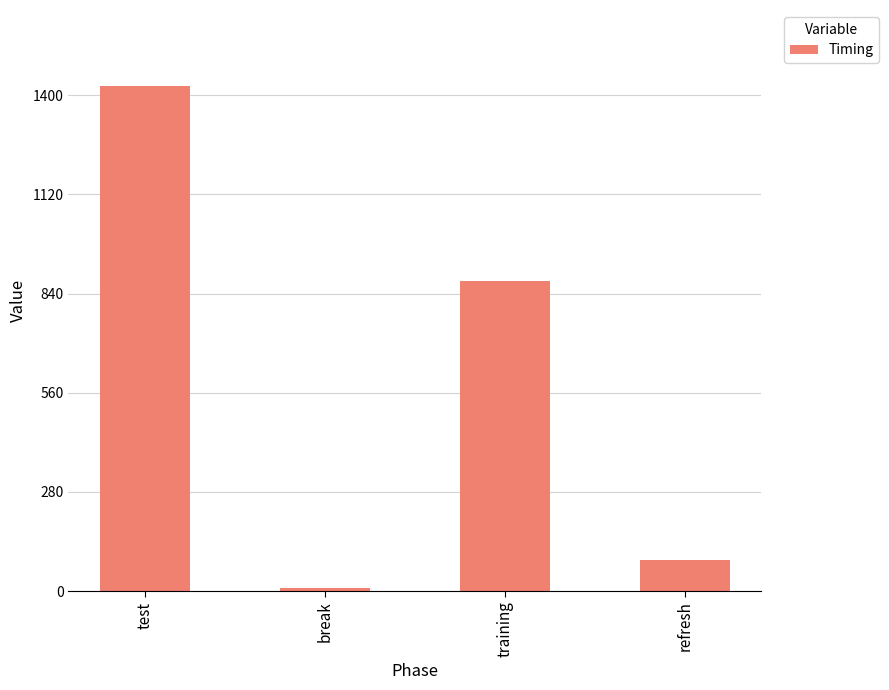

How many distinct data groups are displayed?

1